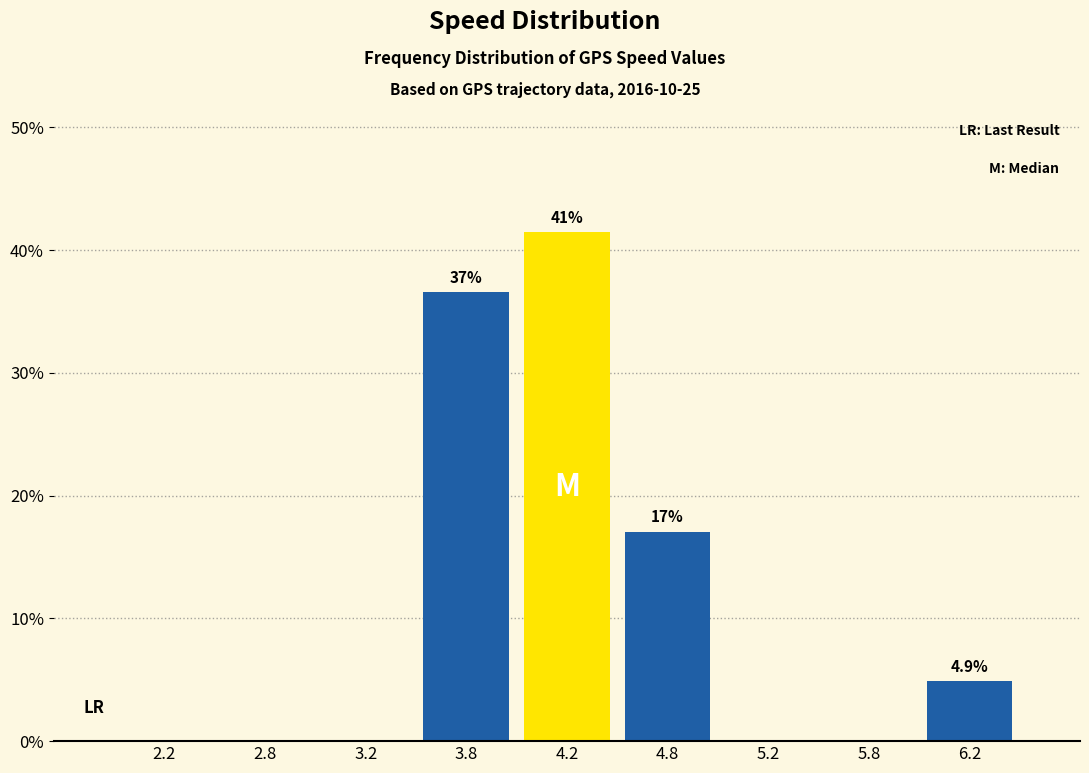

Which range on the x-axis has the tallest bar?

4.0 to 4.5